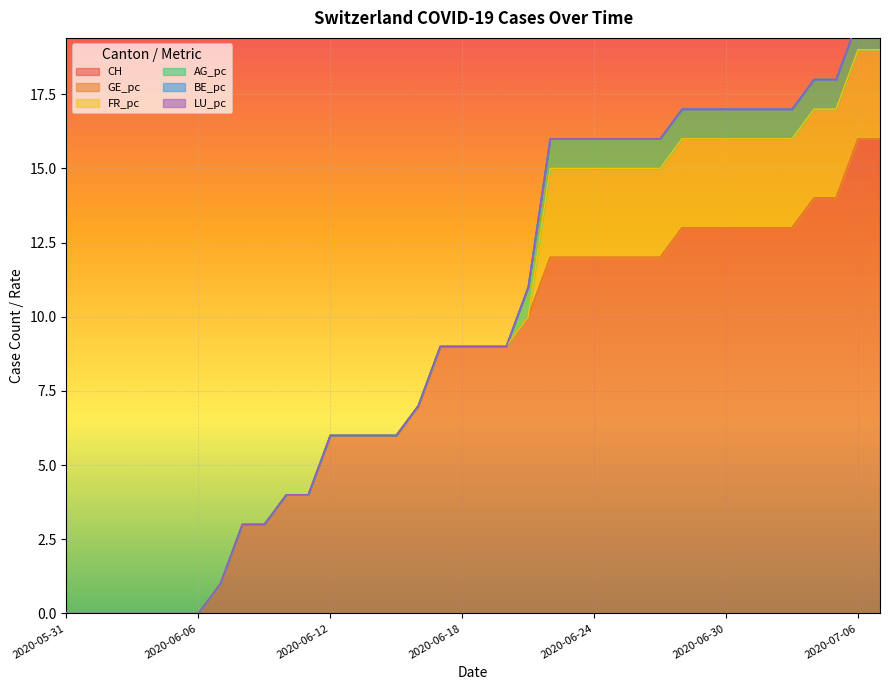

Reading left to right, list all the values displayed in this chart.

CH: 2020-05-31=0	2020-06-01=0	2020-06-02=0	2020-06-03=0	2020-06-04=0	2020-06-05=0	2020-06-06=0	2020-06-07=1	2020-06-08=3	2020-06-09=3	2020-06-10=4	2020-06-11=4	2020-06-12=6	2020-06-13=6	2020-06-14=6	2020-06-15=6	2020-06-16=7	2020-06-17=9	2020-06-18=9	2020-06-19=9	2020-06-20=9	2020-06-21=10	2020-06-22=12	2020-06-23=12	2020-06-24=12	2020-06-25=12	2020-06-26=12	2020-06-27=12	2020-06-28=13	2020-06-29=13	2020-06-30=13	2020-07-01=13	2020-07-02=13	2020-07-03=13	2020-07-04=14	2020-07-05=14	2020-07-06=16	2020-07-07=16
GE_pc: 2020-05-31=0	2020-06-01=0	2020-06-02=0	2020-06-03=0	2020-06-04=0	2020-06-05=0	2020-06-06=0	2020-06-07=0	2020-06-08=0	2020-06-09=0	2020-06-10=0	2020-06-11=0	2020-06-12=0	2020-06-13=0	2020-06-14=0	2020-06-15=0	2020-06-16=0	2020-06-17=0	2020-06-18=0	2020-06-19=0	2020-06-20=0	2020-06-21=0	2020-06-22=0	2020-06-23=0	2020-06-24=0	2020-06-25=0	2020-06-26=0	2020-06-27=0	2020-06-28=0	2020-06-29=0	2020-06-30=0	2020-07-01=0	2020-07-02=0	2020-07-03=0	2020-07-04=0	2020-07-05=0	2020-07-06=0	2020-07-07=0
FR_pc: 2020-05-31=0	2020-06-01=0	2020-06-02=0	2020-06-03=0	2020-06-04=0	2020-06-05=0	2020-06-06=0	2020-06-07=0	2020-06-08=0	2020-06-09=0	2020-06-10=0	2020-06-11=0	2020-06-12=0	2020-06-13=0	2020-06-14=0	2020-06-15=0	2020-06-16=0	2020-06-17=0	2020-06-18=0	2020-06-19=0	2020-06-20=0	2020-06-21=0	2020-06-22=3	2020-06-23=3	2020-06-24=3	2020-06-25=3	2020-06-26=3	2020-06-27=3	2020-06-28=3	2020-06-29=3	2020-06-30=3	2020-07-01=3	2020-07-02=3	2020-07-03=3	2020-07-04=3	2020-07-05=3	2020-07-06=3	2020-07-07=3
AG_pc: 2020-05-31=0	2020-06-01=0	2020-06-02=0	2020-06-03=0	2020-06-04=0	2020-06-05=0	2020-06-06=0	2020-06-07=0	2020-06-08=0	2020-06-09=0	2020-06-10=0	2020-06-11=0	2020-06-12=0	2020-06-13=0	2020-06-14=0	2020-06-15=0	2020-06-16=0	2020-06-17=0	2020-06-18=0	2020-06-19=0	2020-06-20=0	2020-06-21=1	2020-06-22=1	2020-06-23=1	2020-06-24=1	2020-06-25=1	2020-06-26=1	2020-06-27=1	2020-06-28=1	2020-06-29=1	2020-06-30=1	2020-07-01=1	2020-07-02=1	2020-07-03=1	2020-07-04=1	2020-07-05=1	2020-07-06=1	2020-07-07=1
BE_pc: 2020-05-31=0	2020-06-01=0	2020-06-02=0	2020-06-03=0	2020-06-04=0	2020-06-05=0	2020-06-06=0	2020-06-07=0	2020-06-08=0	2020-06-09=0	2020-06-10=0	2020-06-11=0	2020-06-12=0	2020-06-13=0	2020-06-14=0	2020-06-15=0	2020-06-16=0	2020-06-17=0	2020-06-18=0	2020-06-19=0	2020-06-20=0	2020-06-21=0	2020-06-22=0	2020-06-23=0	2020-06-24=0	2020-06-25=0	2020-06-26=0	2020-06-27=0	2020-06-28=0	2020-06-29=0	2020-06-30=0	2020-07-01=0	2020-07-02=0	2020-07-03=0	2020-07-04=0	2020-07-05=0	2020-07-06=0	2020-07-07=0
LU_pc: 2020-05-31=0	2020-06-01=0	2020-06-02=0	2020-06-03=0	2020-06-04=0	2020-06-05=0	2020-06-06=0	2020-06-07=0	2020-06-08=0	2020-06-09=0	2020-06-10=0	2020-06-11=0	2020-06-12=0	2020-06-13=0	2020-06-14=0	2020-06-15=0	2020-06-16=0	2020-06-17=0	2020-06-18=0	2020-06-19=0	2020-06-20=0	2020-06-21=0	2020-06-22=0	2020-06-23=0	2020-06-24=0	2020-06-25=0	2020-06-26=0	2020-06-27=0	2020-06-28=0	2020-06-29=0	2020-06-30=0	2020-07-01=0	2020-07-02=0	2020-07-03=0	2020-07-04=0	2020-07-05=0	2020-07-06=0	2020-07-07=0